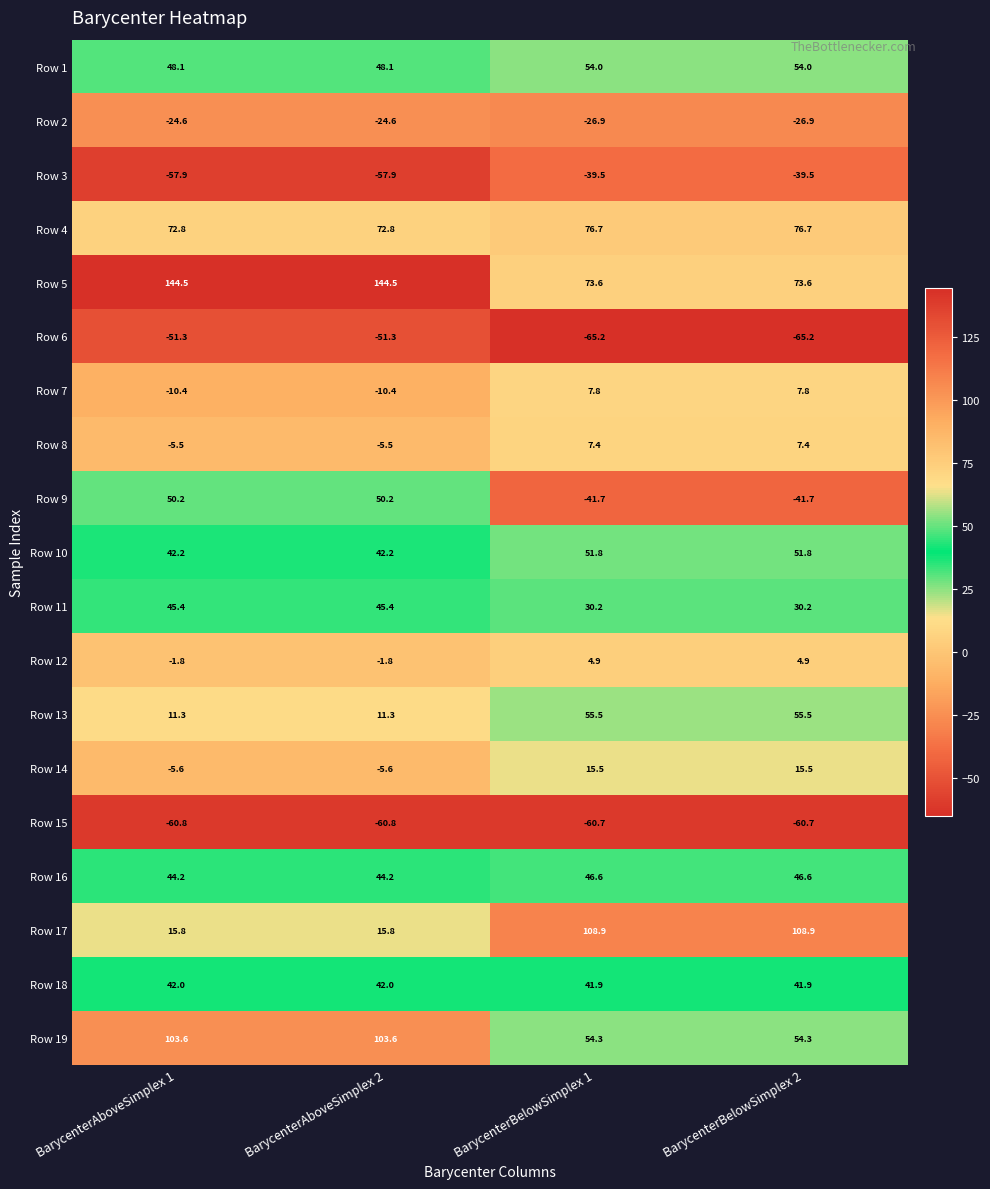

What is the highest value of the Row 9 series?

50.2